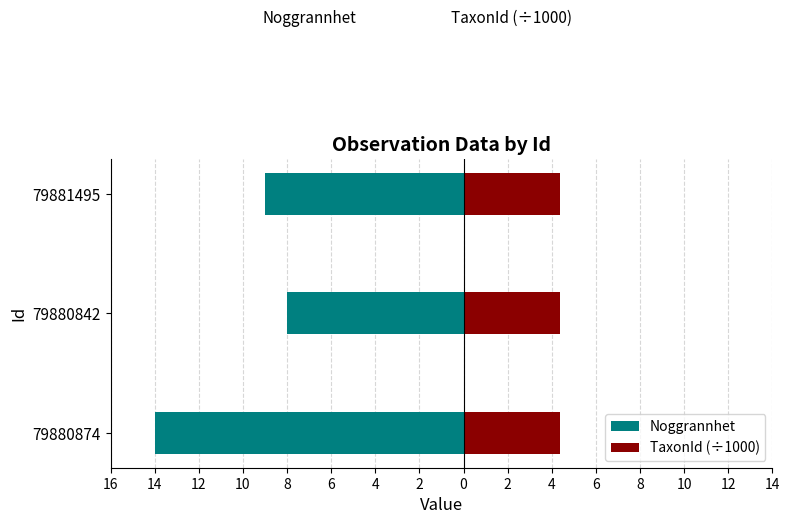

What are all the series names shown in the legend?

Noggrannhet, TaxonId (÷1000)